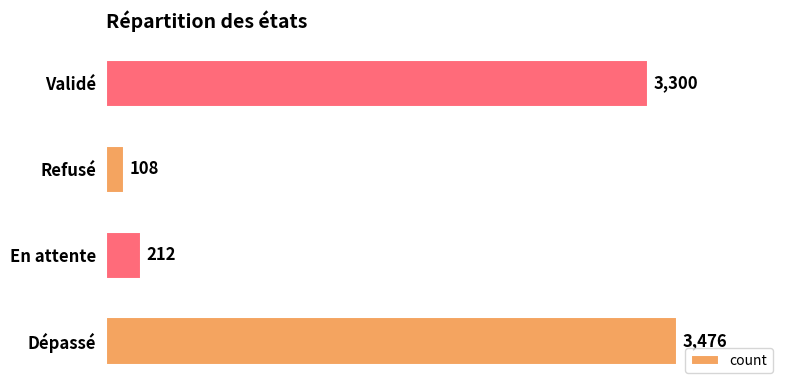

What is the average value?

1774